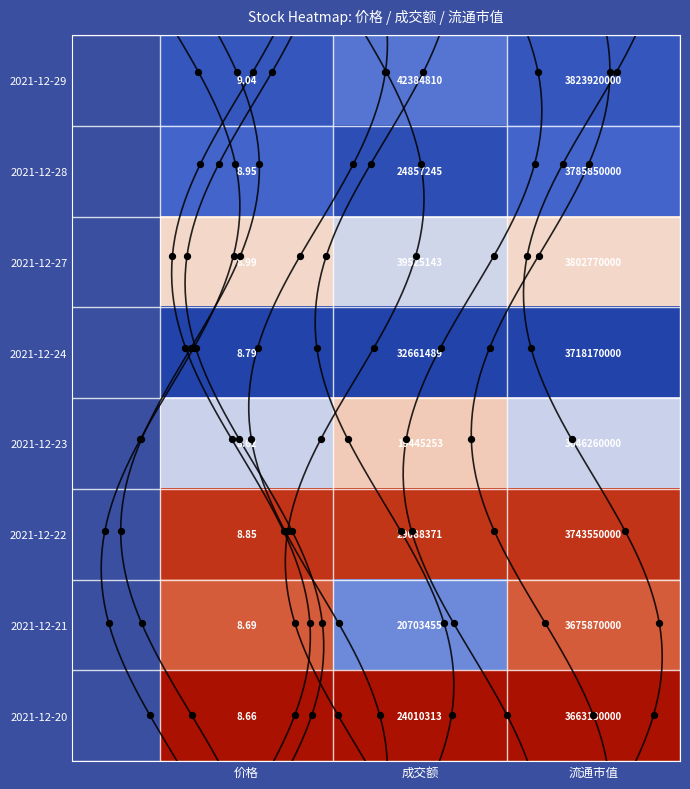

Is it true that 2021-12-20 equals 1.3 at 流通市值?

False